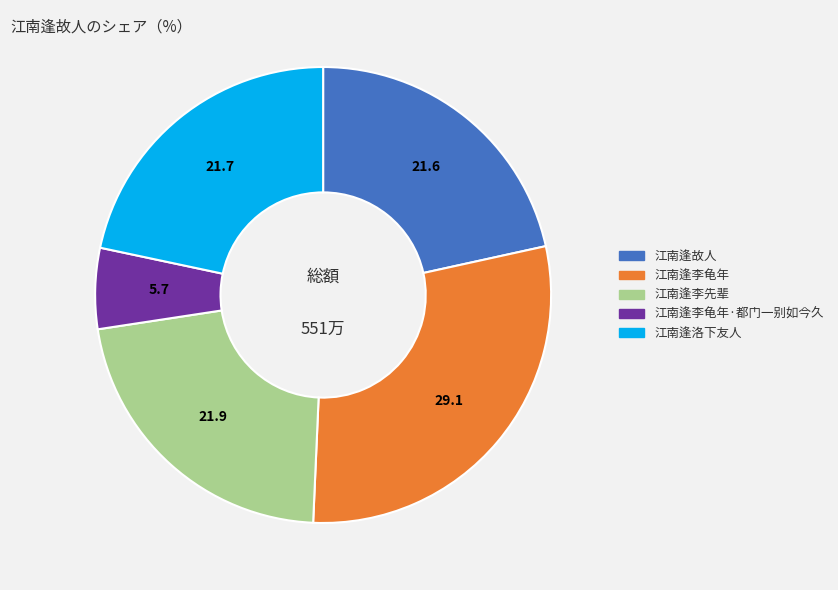

What is the smallest slice in the pie chart?

江南逢李龟年·都门一别如今久